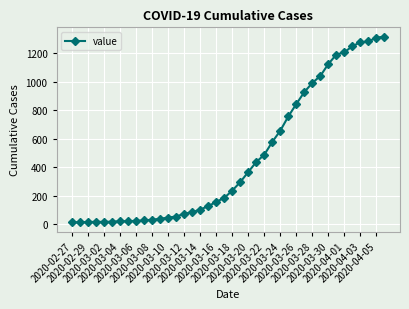

What is the greatest value displayed?

1317